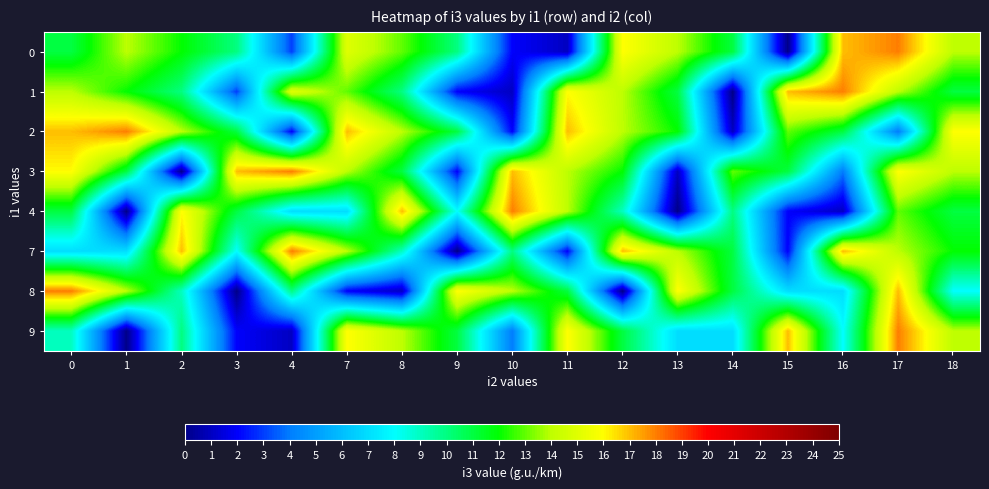

At which category is the sum across all series the highest?

17